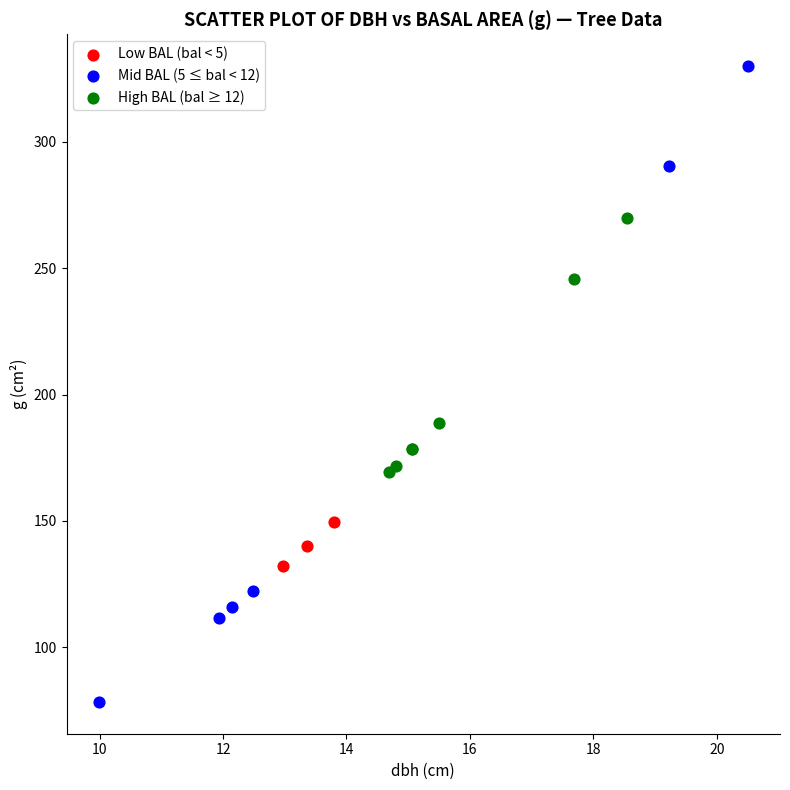

Which series reaches the minimum Y coordinate?

Mid BAL (5 ≤ bal < 12)